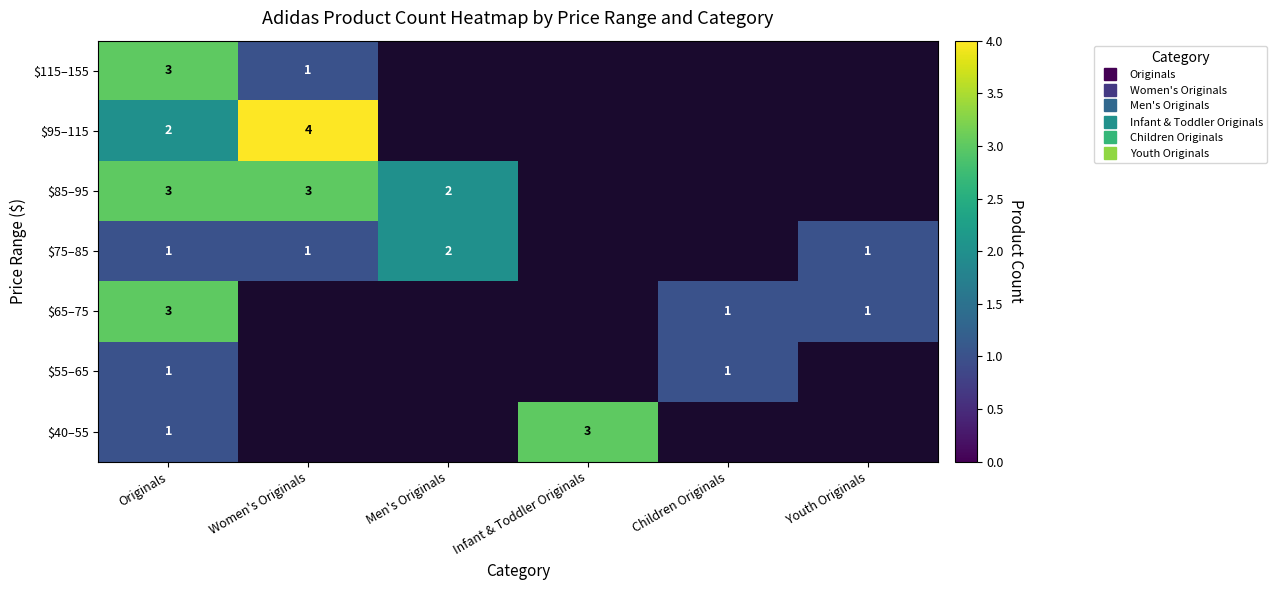

The $95–115 series shows 0 at Men's Originals. True or false?

True